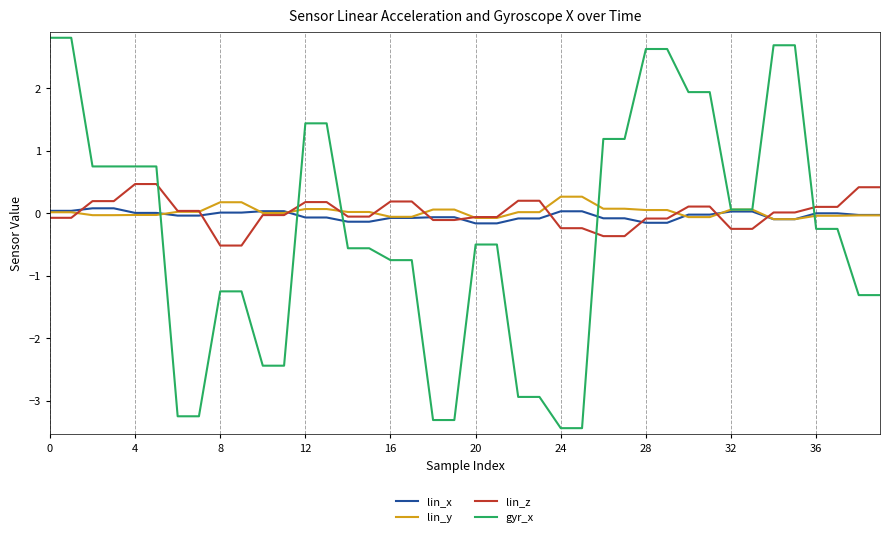

Which series has the largest range (max minus min)?

gyr_x